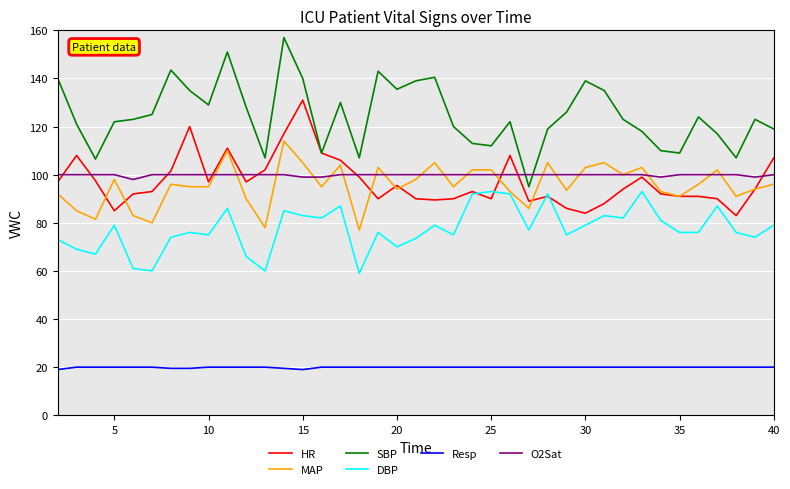

Which series has the widest spread of values?

SBP